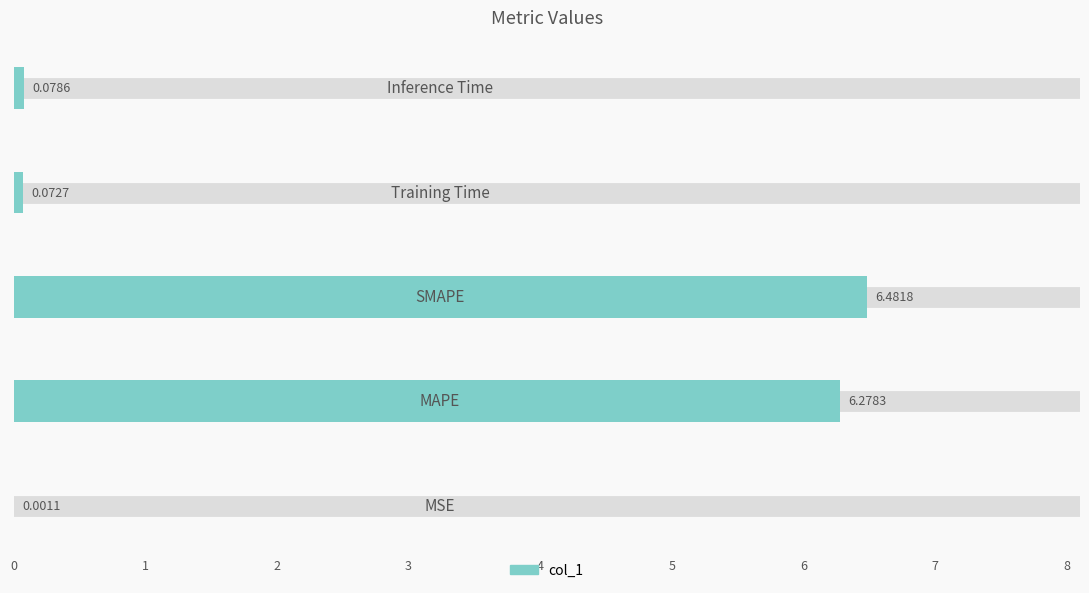

List the labels in order of value, smallest first.

0, 3, 4, 1, 2